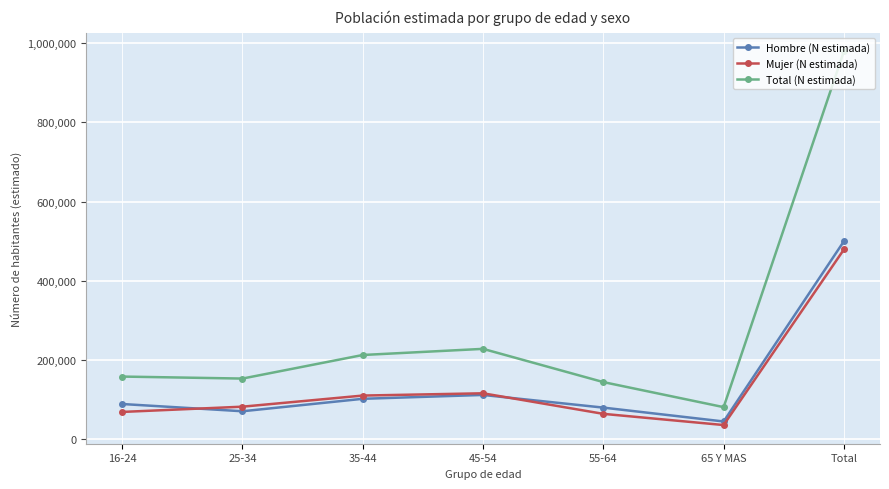

What is the difference between the Mujer (N estimada) values at 65 Y MAS and 45-54?

80085